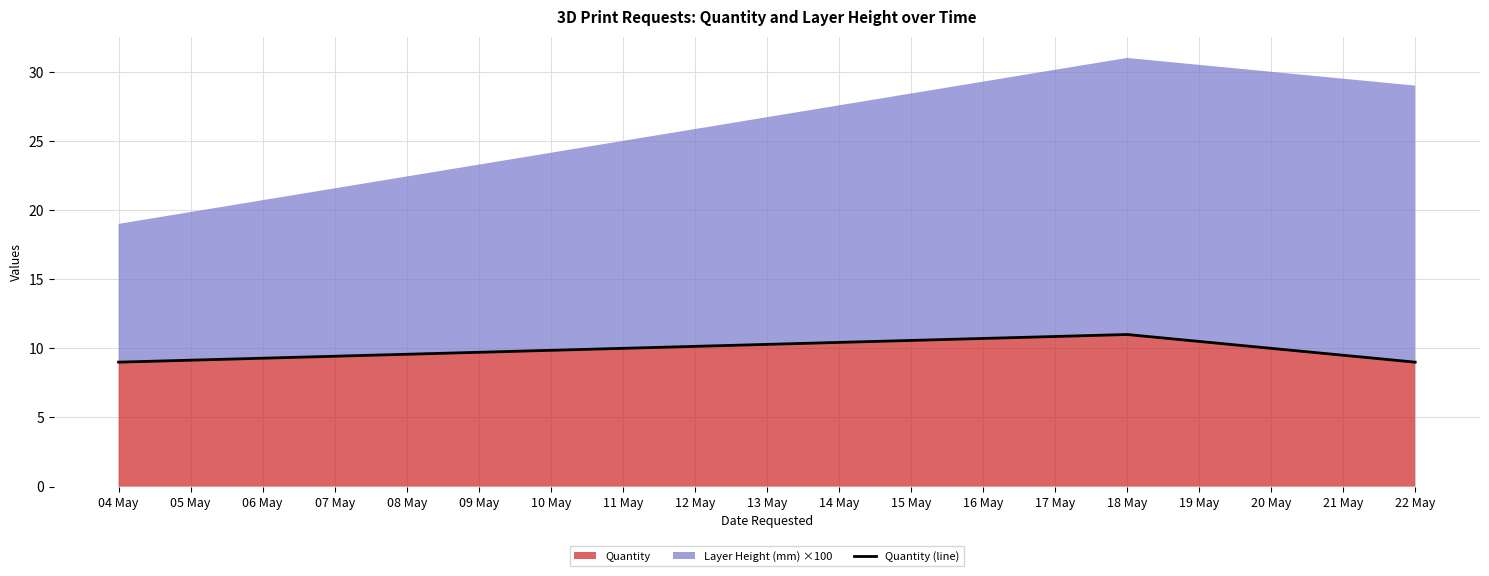

The Quantity series shows 11 at 18 May. True or false?

True